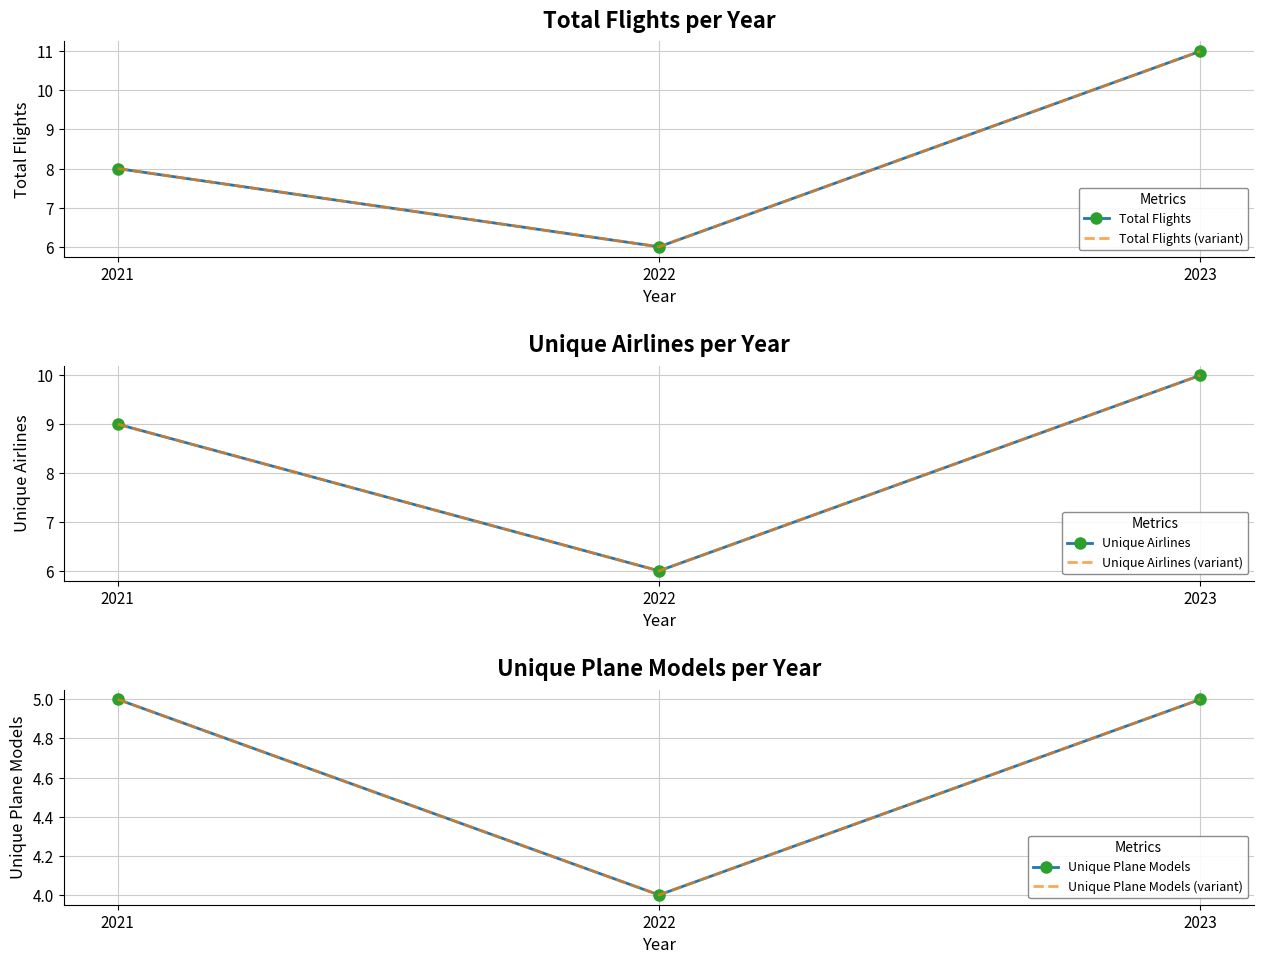

Which series has the largest total across all categories?

Total Flights